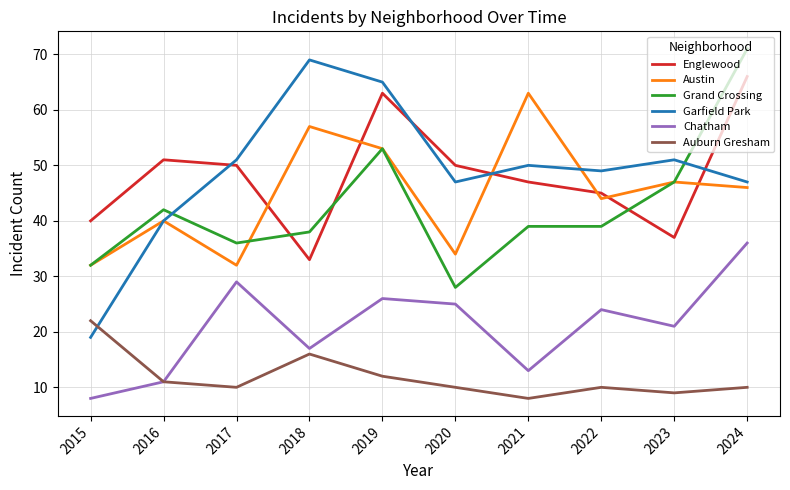

The Chatham series shows 8 at 2015. True or false?

True